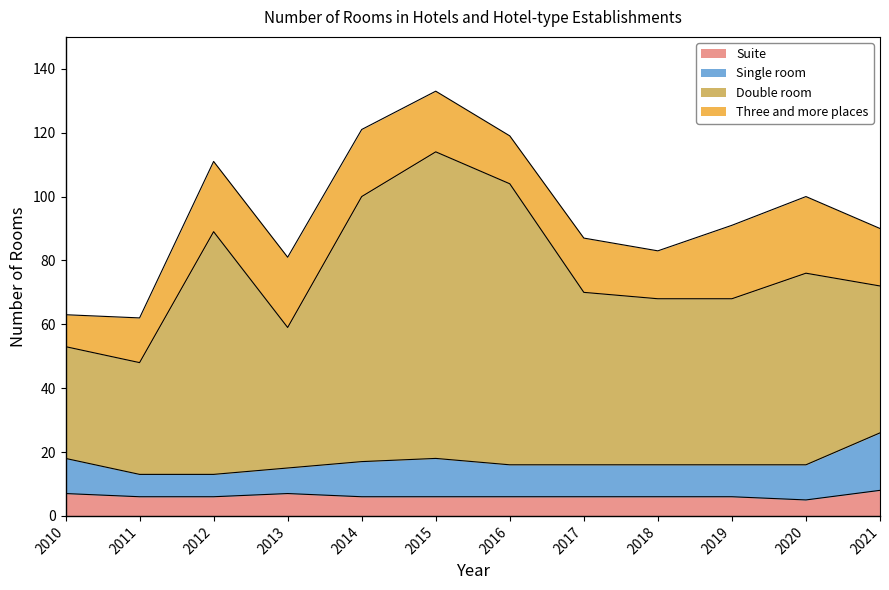

What is the highest value of the Suite series?

8